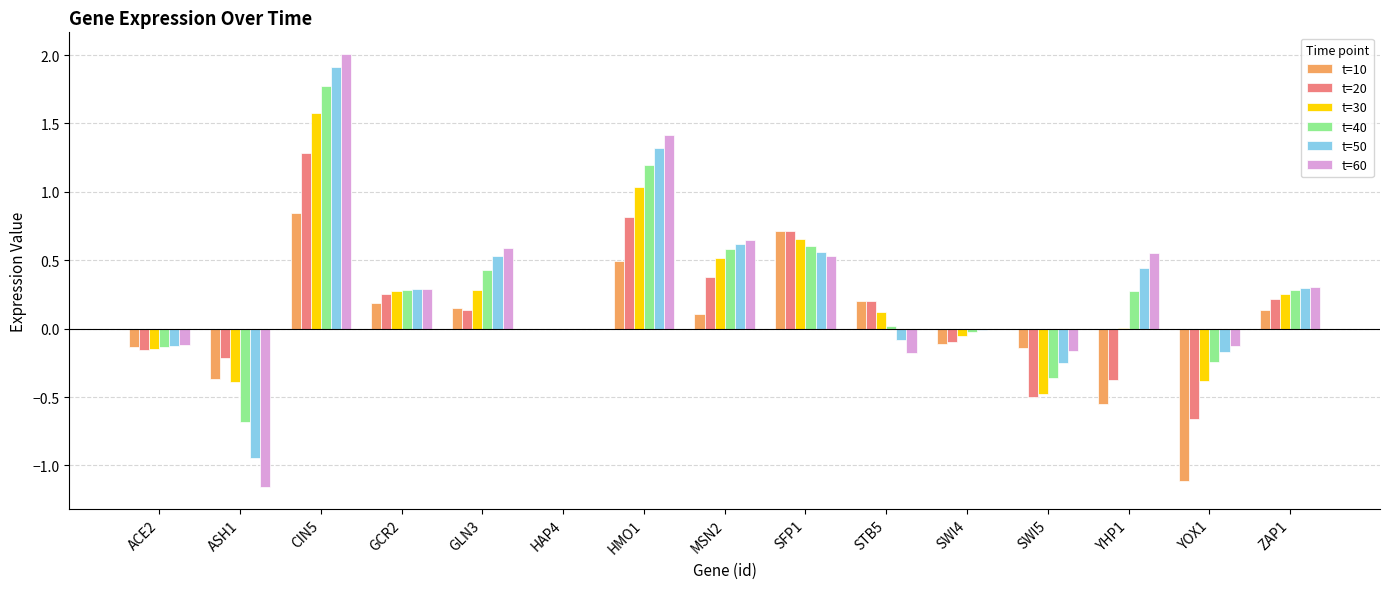

What is the sum of all t=20 values?

2.0